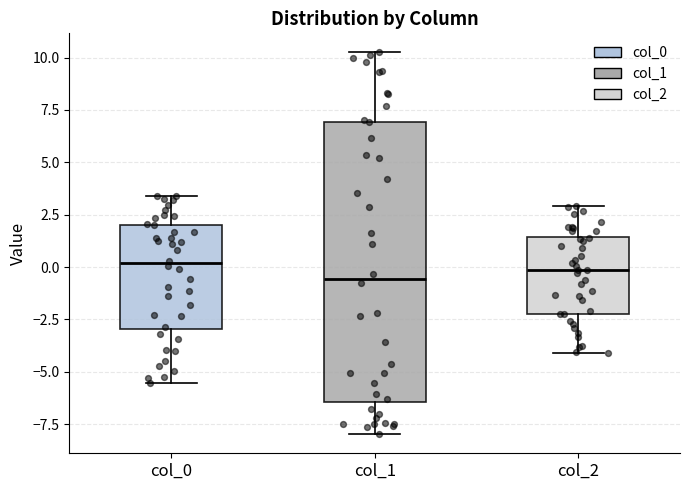

Comparing the boxes themselves (not the whiskers), which one is the tallest?

col_1